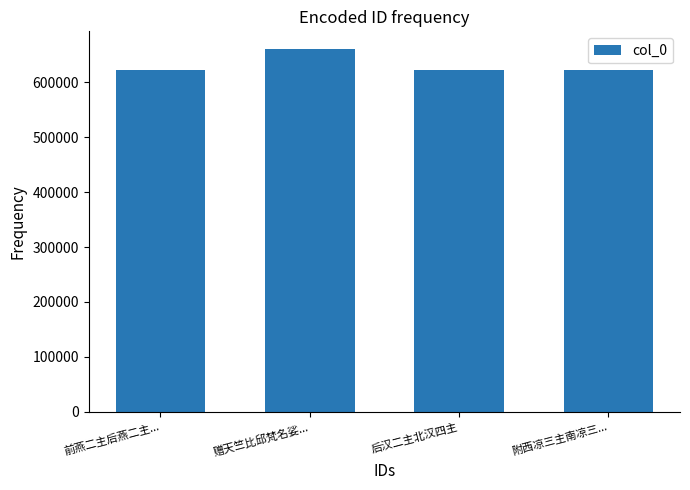

What is the value of the 3rd bar from the left?

623069